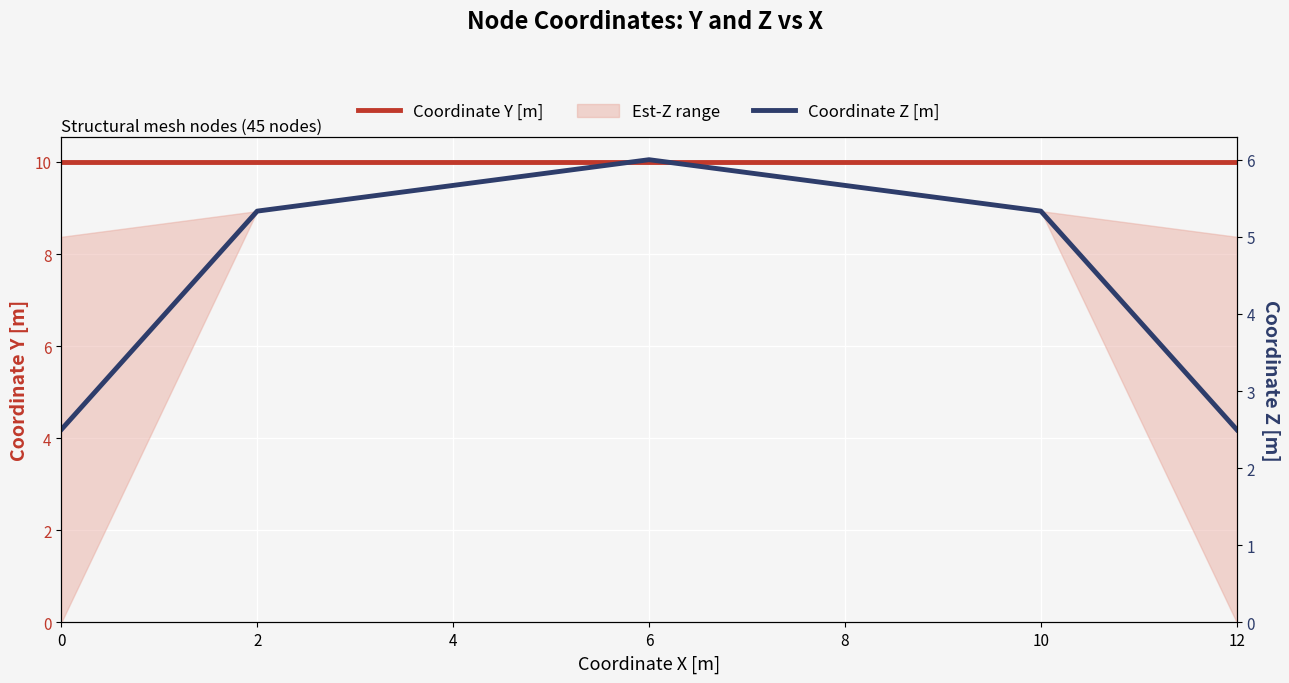

Between 12 and 10, which is larger?

12